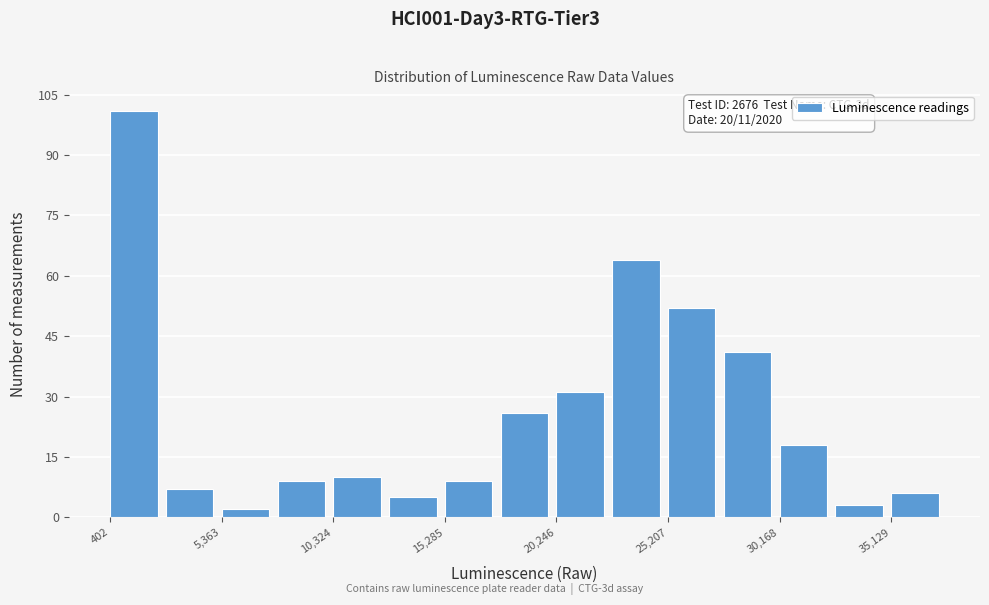

Which range on the x-axis has the tallest bar?

500 to 3000